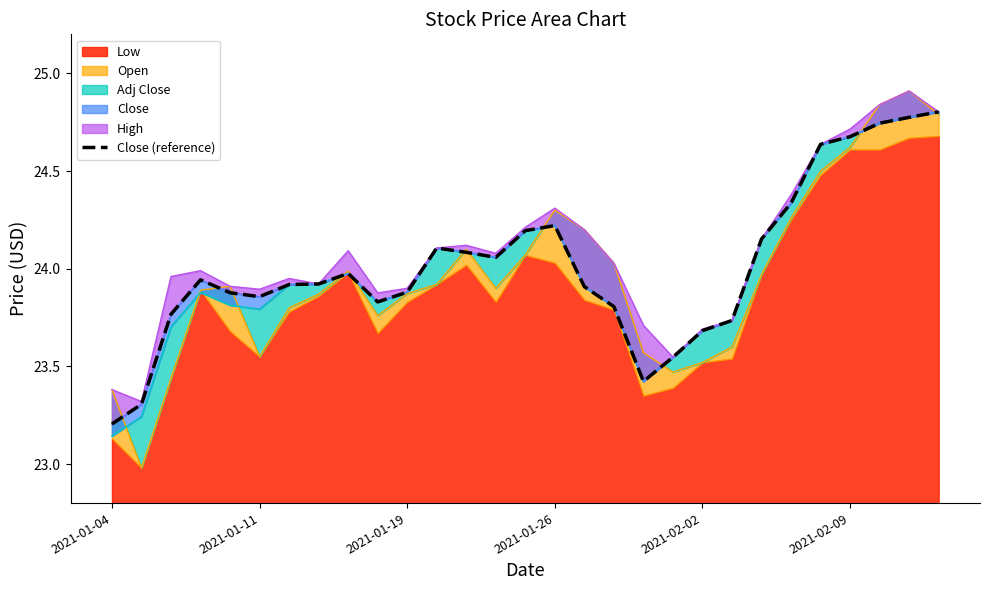

The value at 2021-01-26 is 39.2. True or false?

False